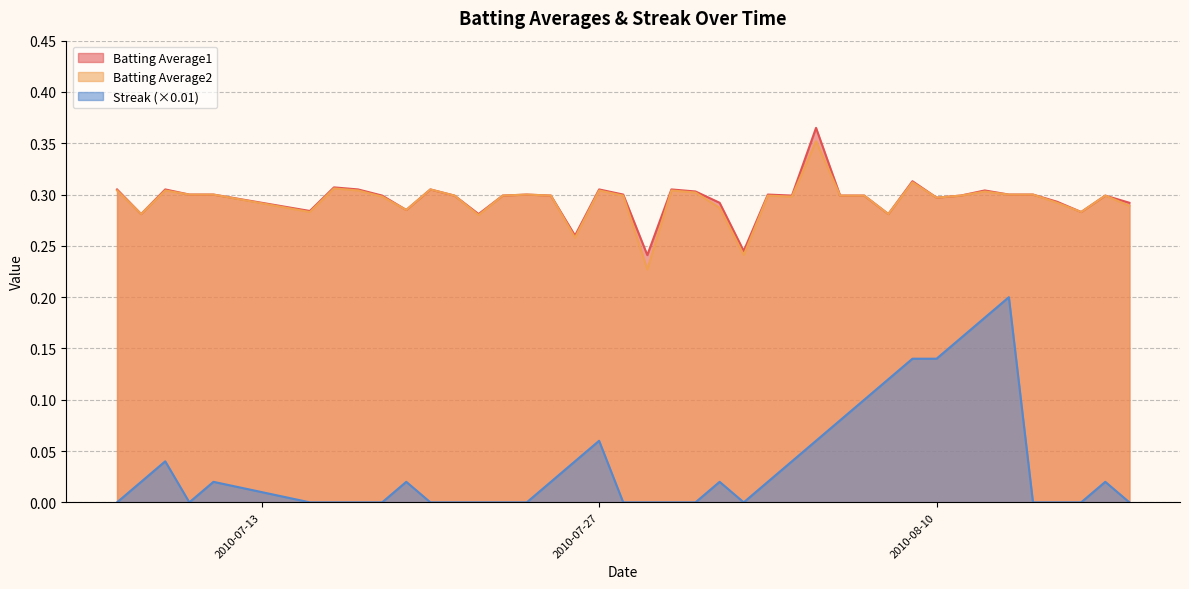

True or false: Batting Average1 and Streak cross at least once.

False